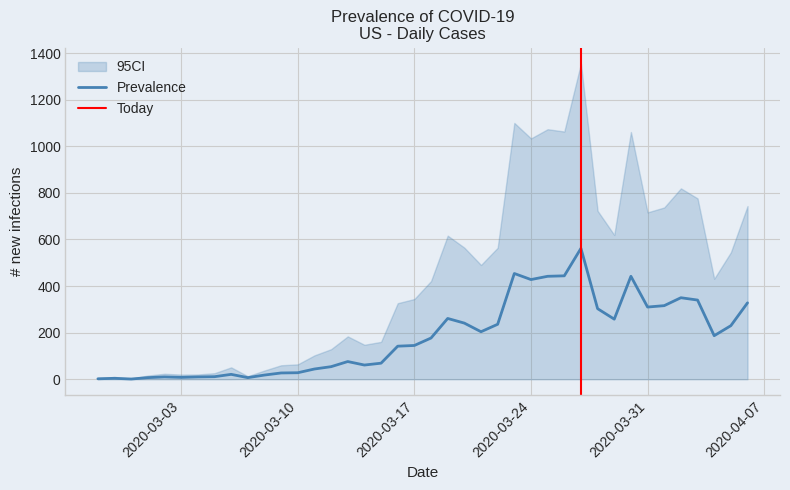

What is the average value?

181